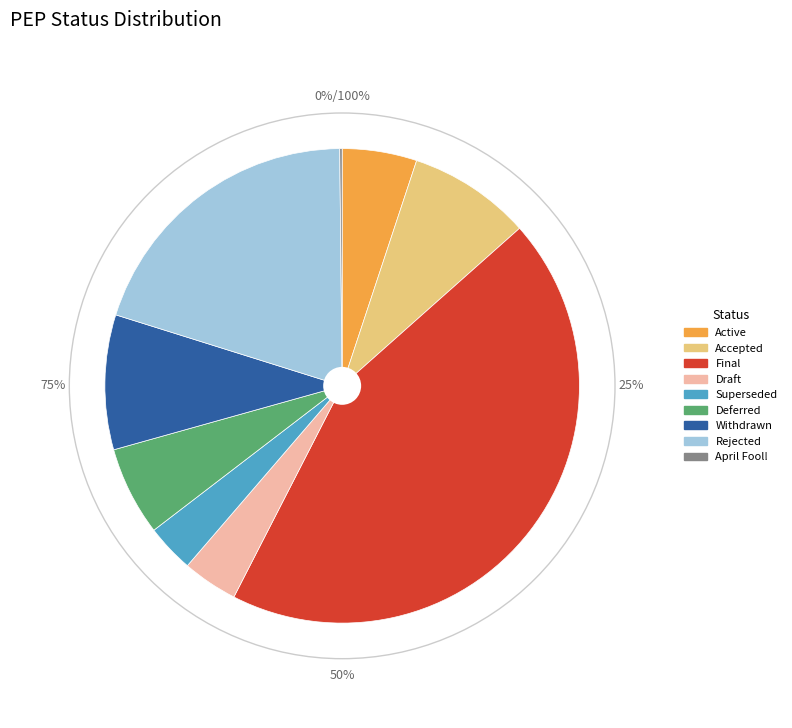

True or false: Accepted accounts for 8% of the total.

True